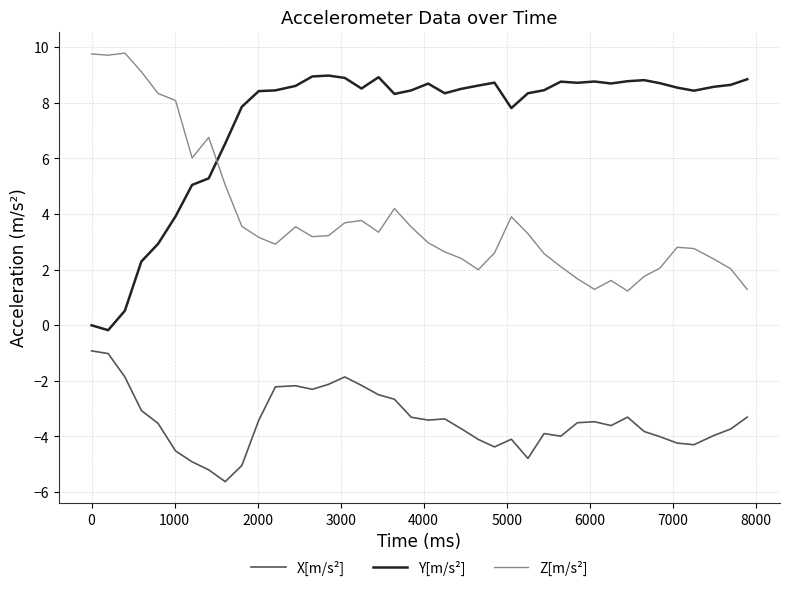

Rank the series by their maximum value, from highest to lowest.

Z[m/s²], Y[m/s²], X[m/s²]